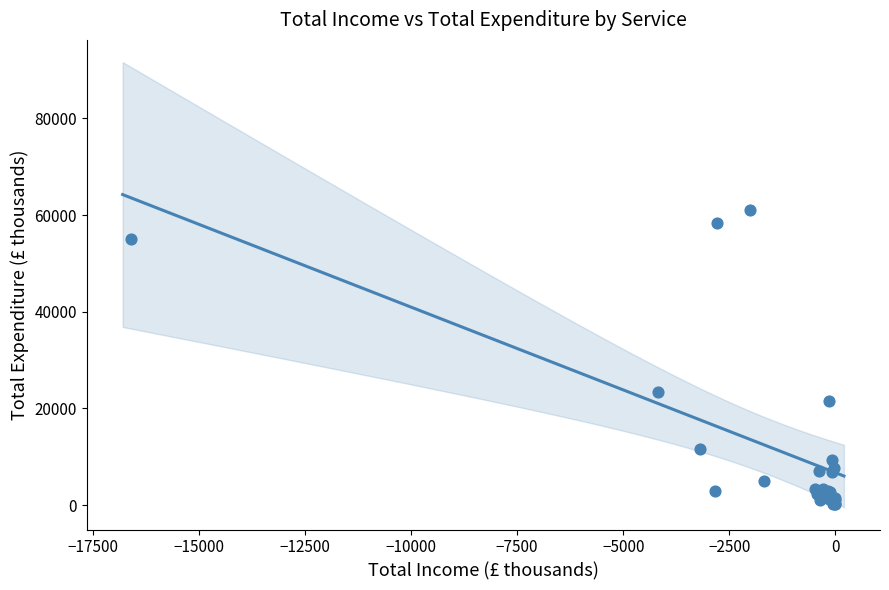

What Y value in the scatter plot is closest to 30618?

23357